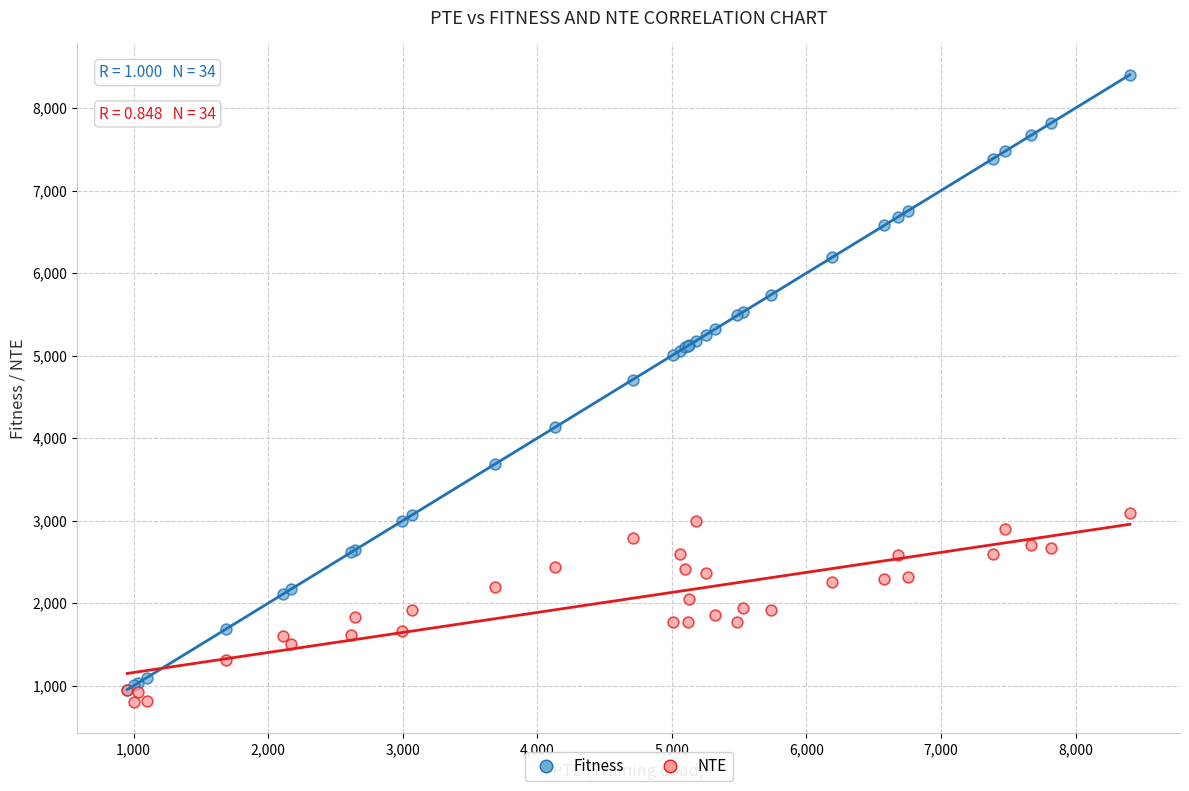

Which series reaches the minimum Y coordinate?

NTE